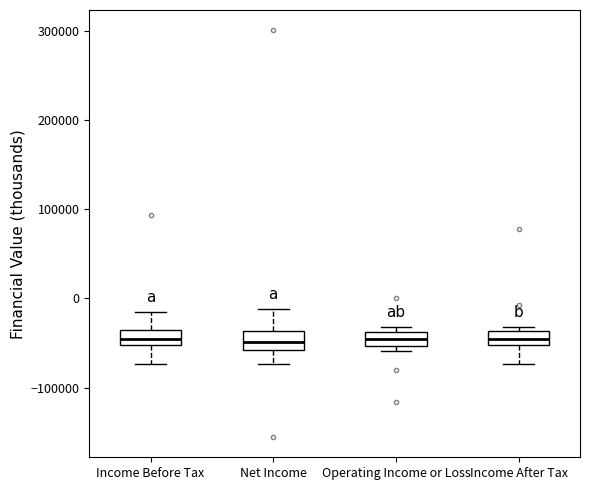

Reading left to right, transcribe this box plot: for each box, give where its median line is, the range the box spans, and where its two whiskers end, as read against the y-axis. The values are not printed on the chart, so give them approximately, as read against the axis.

Income Before Tax: median -50000 (inside the box), box -50000 to -40000, whiskers -70000 to -20000
Net Income: median -50000, box -60000 to -40000, whiskers -70000 to -10000
Operating Income or Loss: median -40000 (inside the box), box -50000 to -40000, whiskers -60000 to -30000
Income After Tax: median -50000 (inside the box), box -50000 to -40000, whiskers -70000 to -30000